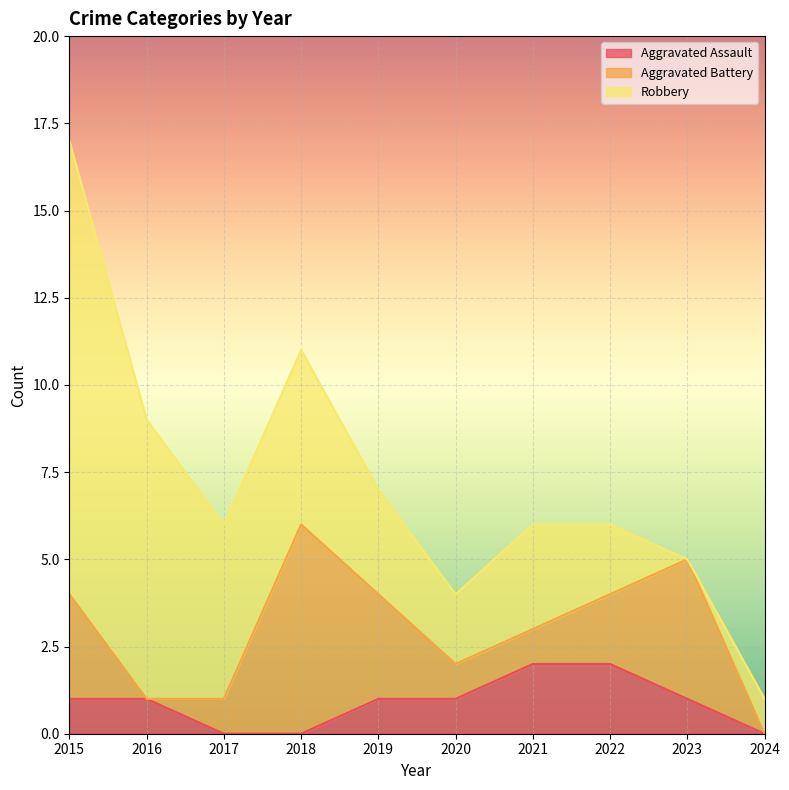

At which category does the chart reach its minimum across all series?

2017